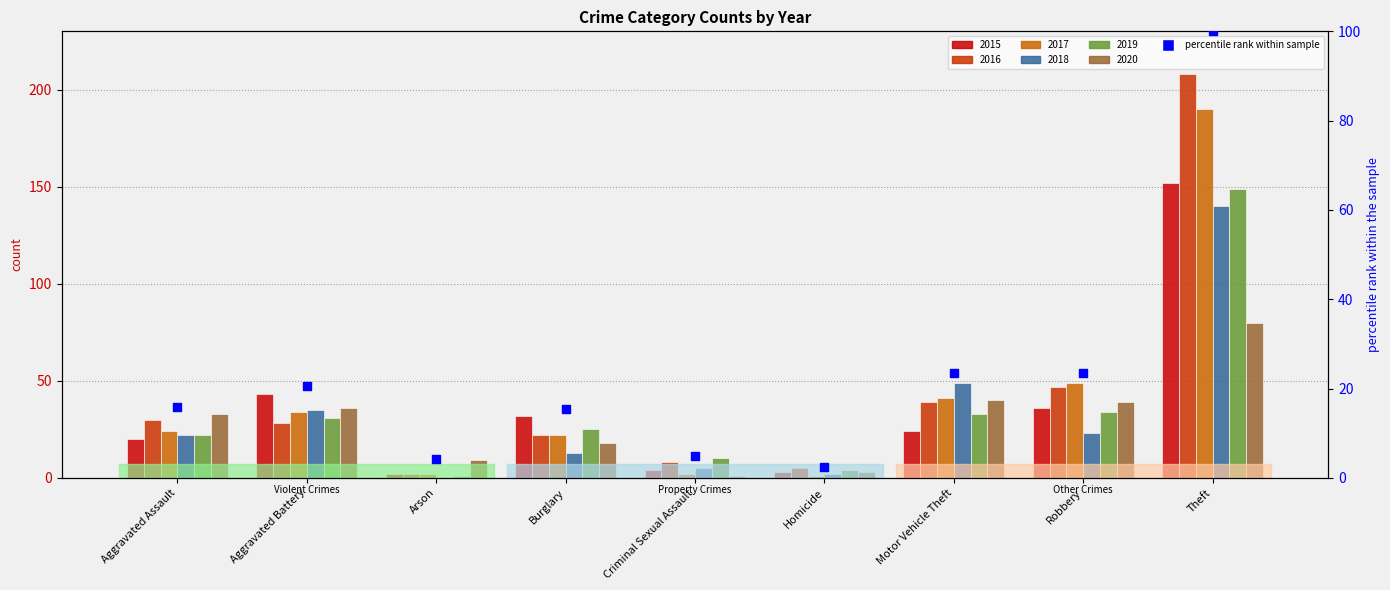

What is the change in value from Arson to Criminal Sexual Assault?

+0.5